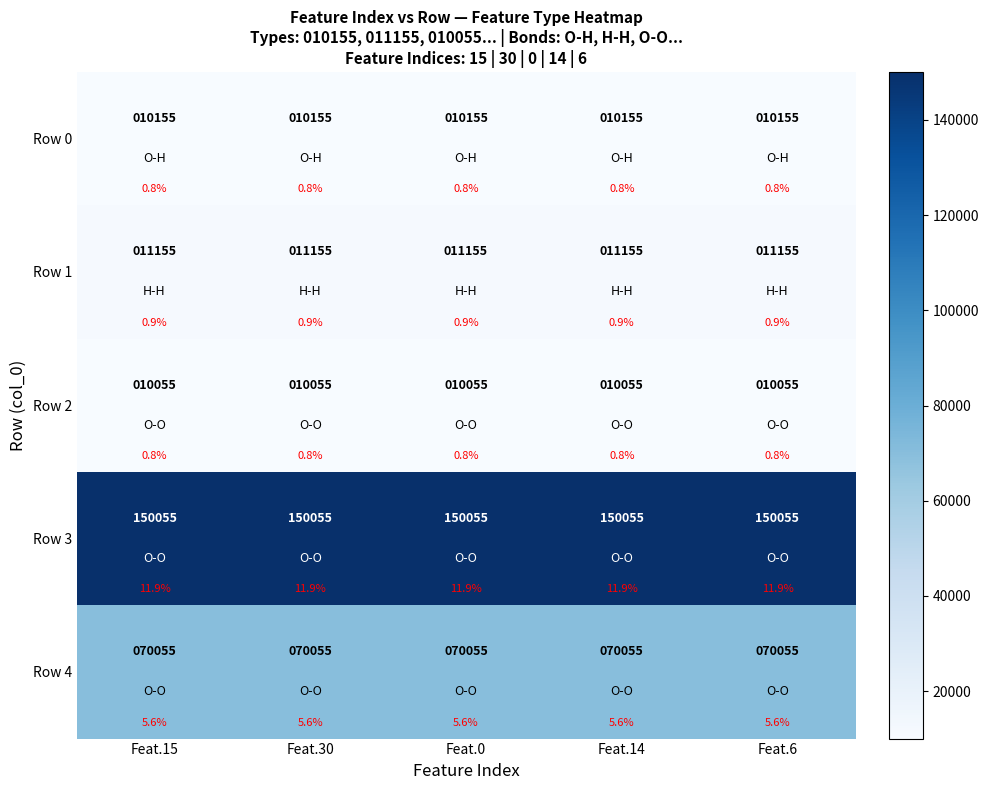

True or false: Row 2 has a value of 17098 at Feat.0.

False